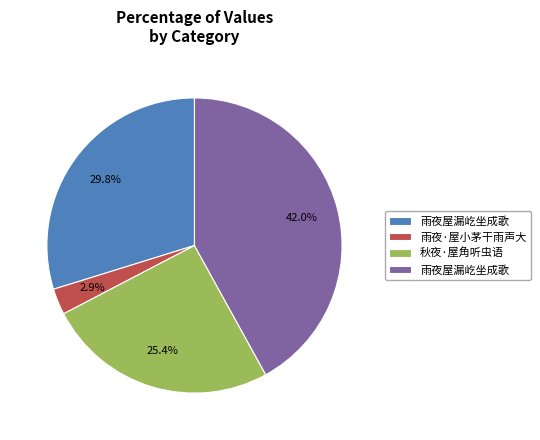

Is there any slice that represents more than half of the pie?

No